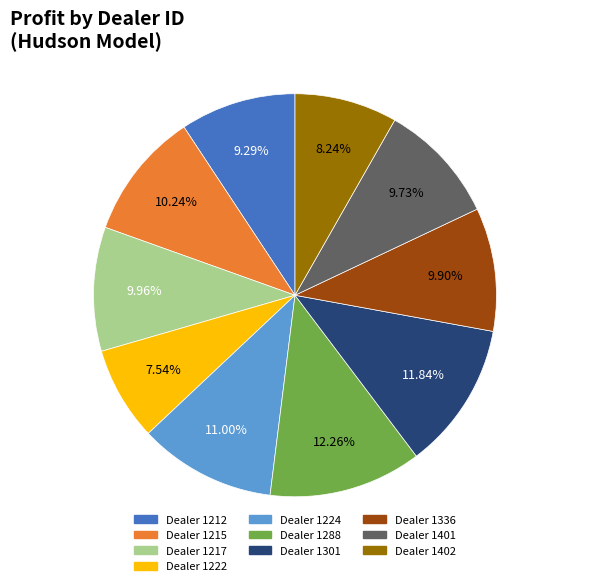

Does any single category account for the majority?

No